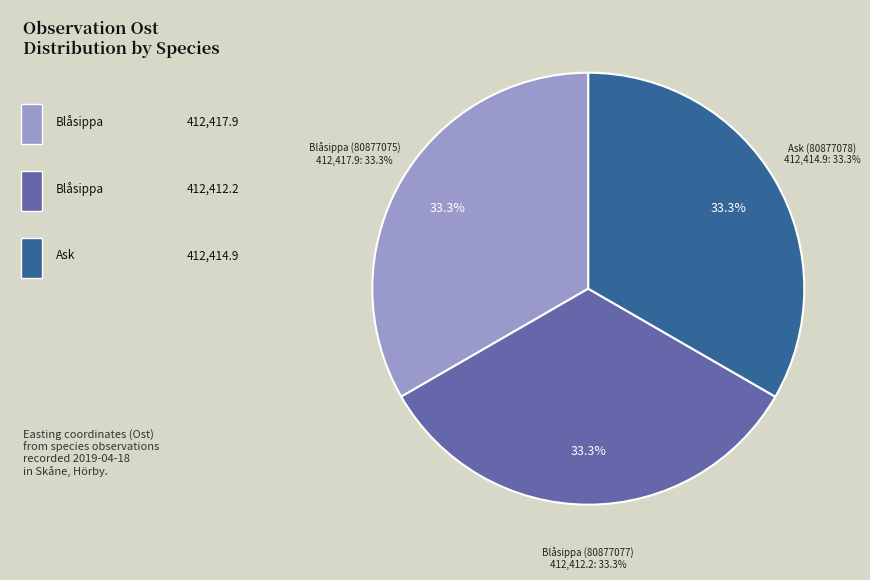

What percentage is NOT represented by Blåsippa (80877075)?

66.7%